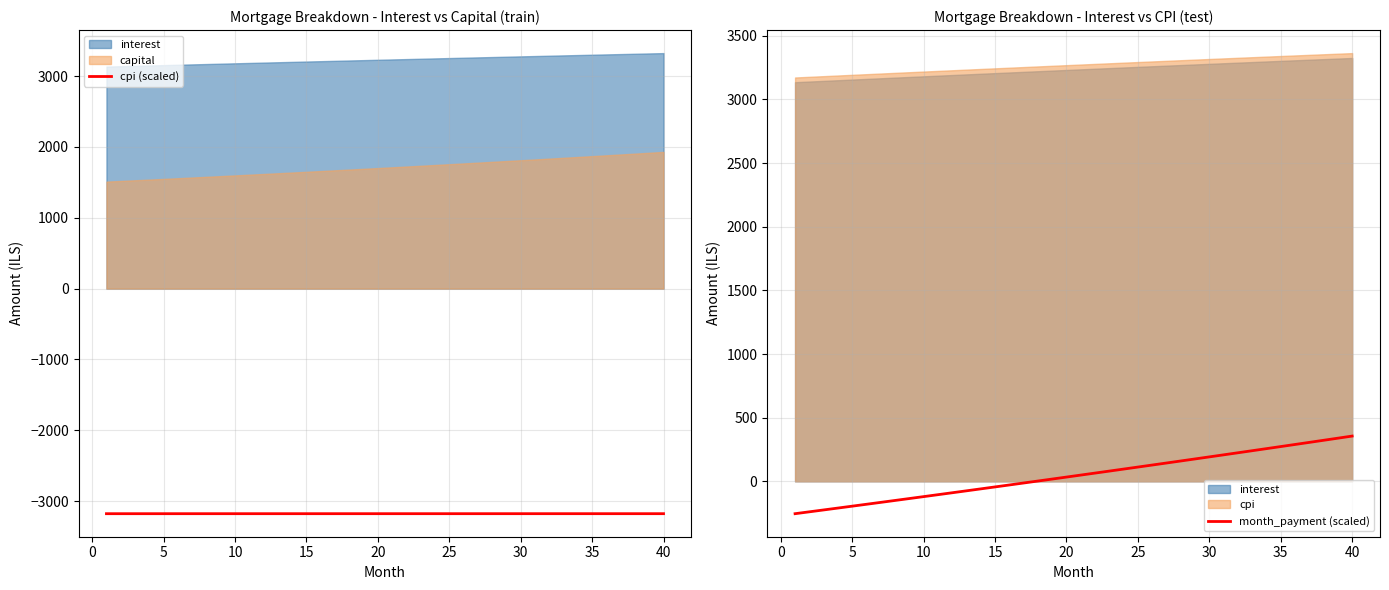

True or false: cpi (scaled) and month_payment (scaled) intersect in this chart.

False